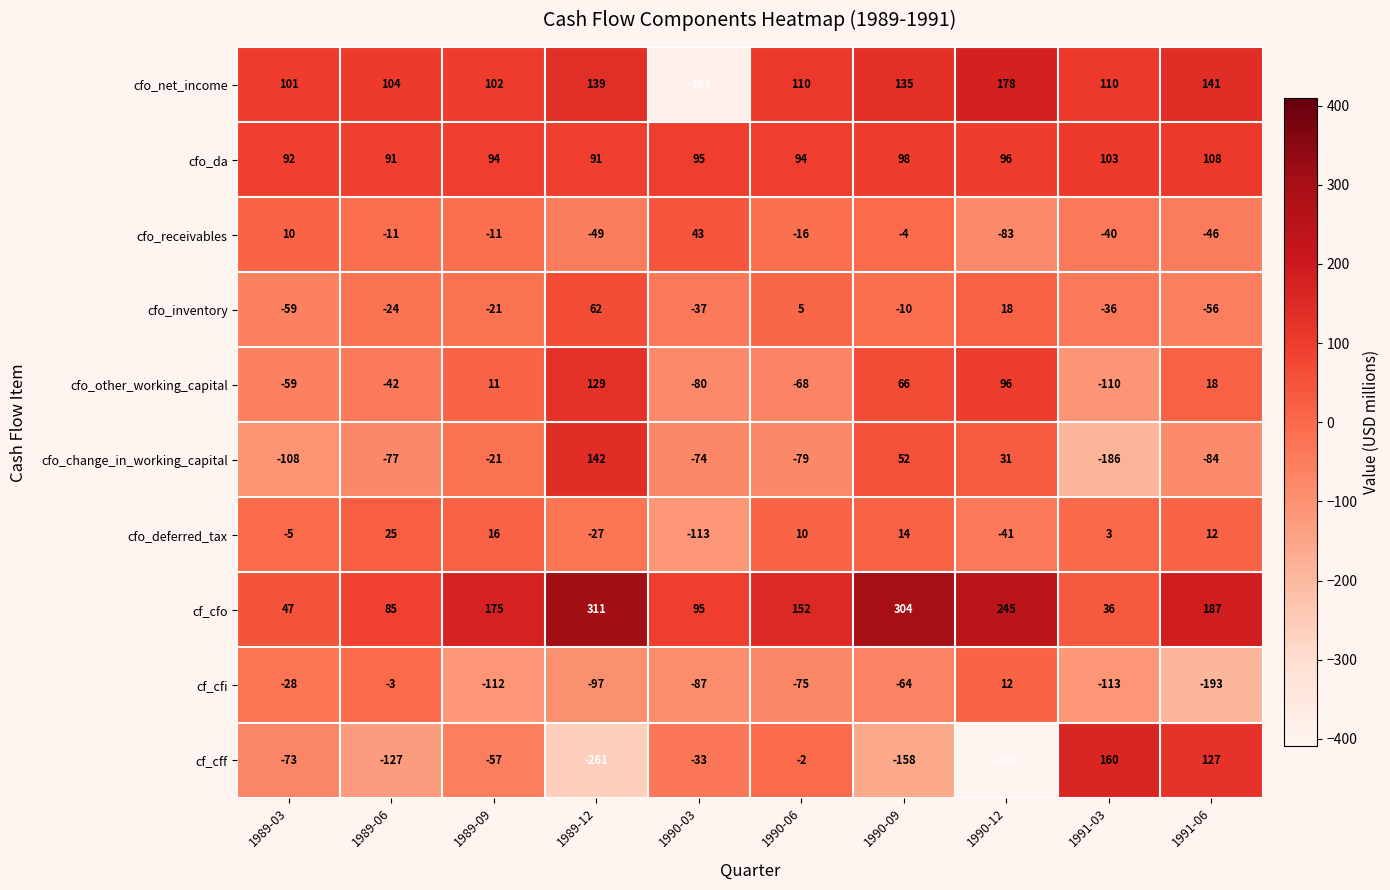

At which label is cf_cff closest to -124?

1989-06